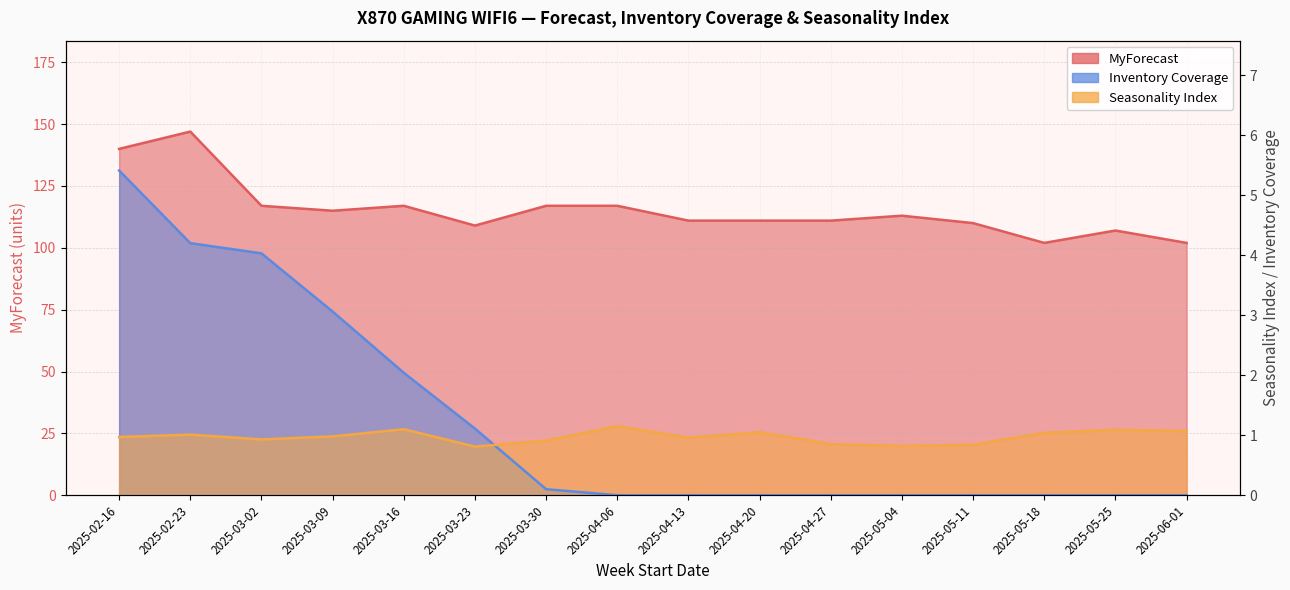

The MyForecast series shows 111.0 at 2025-04-20. True or false?

True